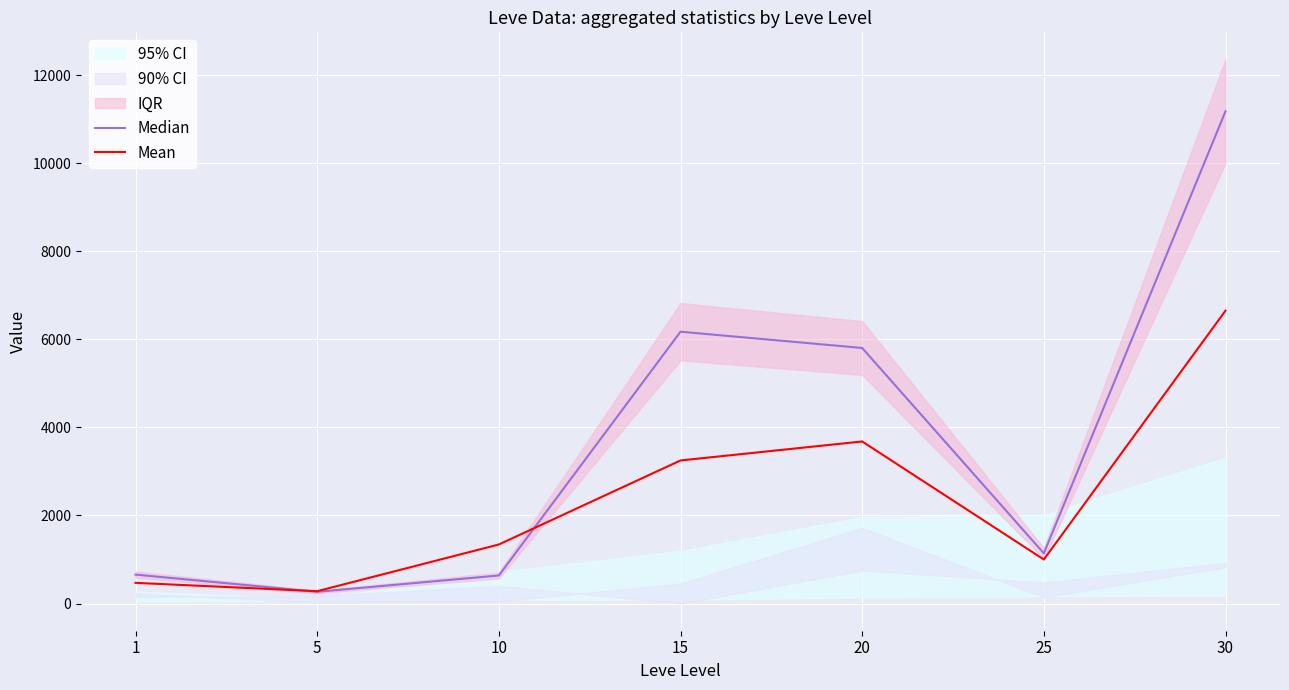

Is it true that Mean equals 6653.0 at 30?

True